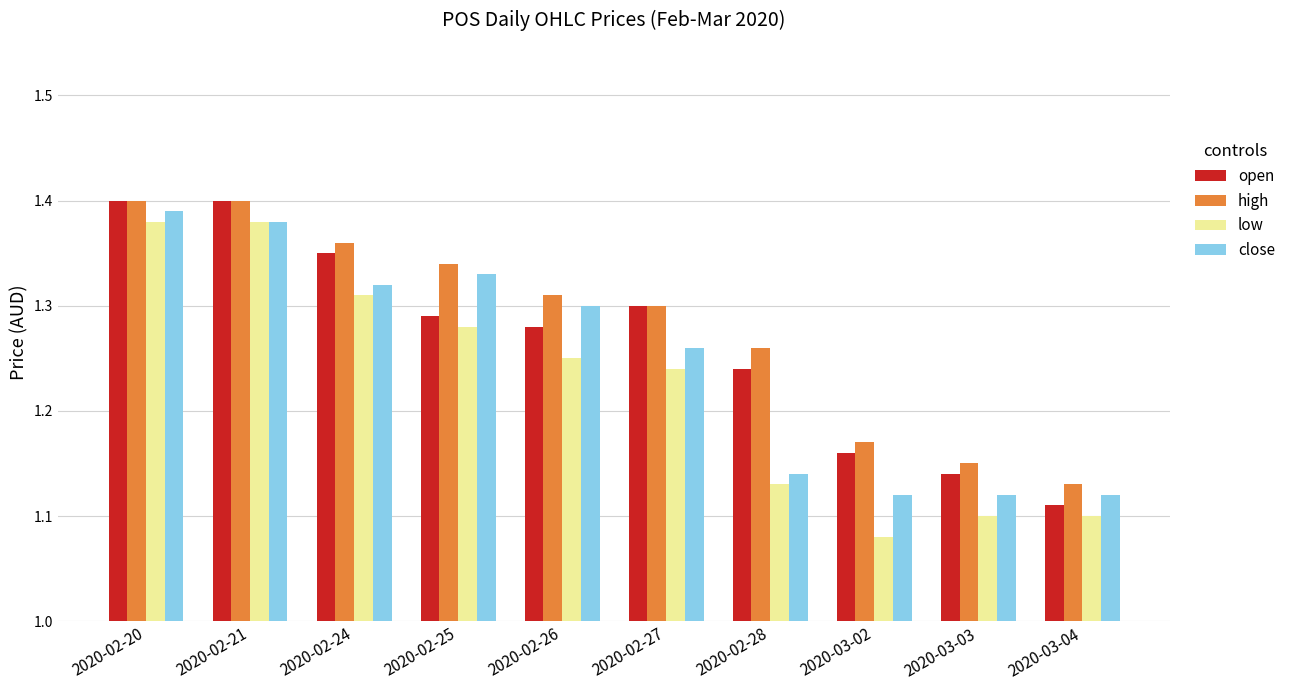

Which category has the lowest value across all series?

2020-03-02